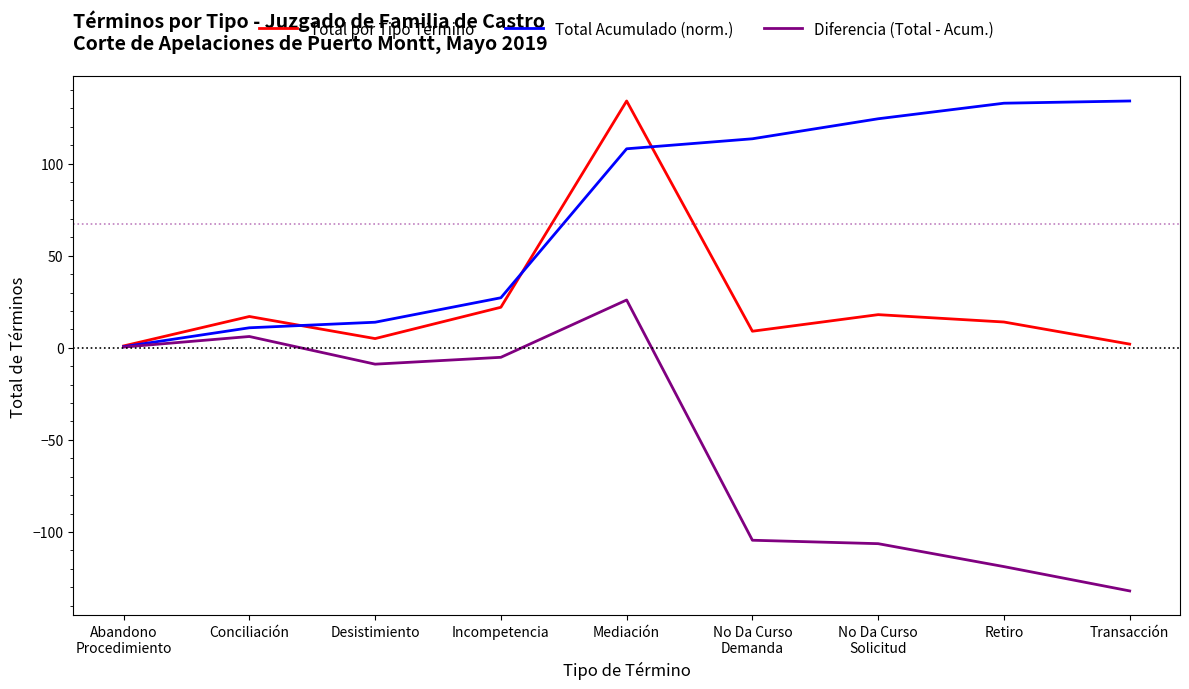

What is the spread (max minus min) of values at No Da Curso
Demanda?

218.0